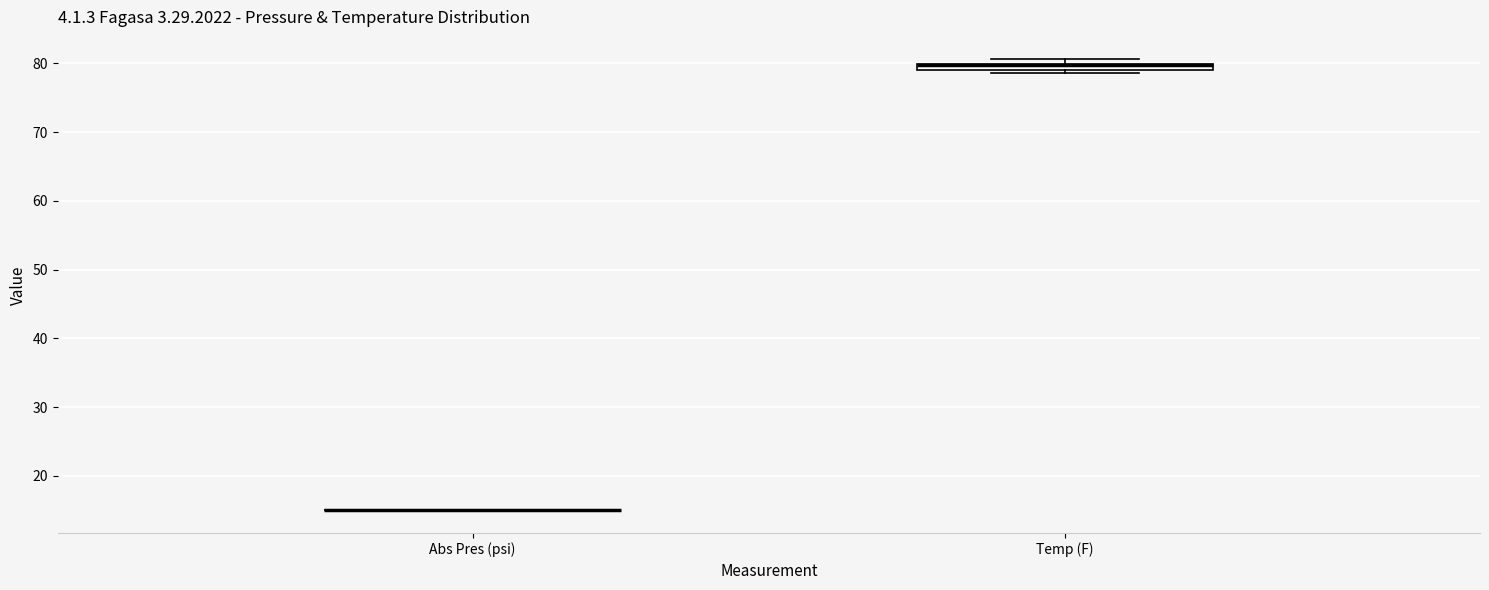

Where is the upper edge of the box for Temp (F) on the y-axis? The values are not printed on the chart, so give them approximately, as read against the axis.

80